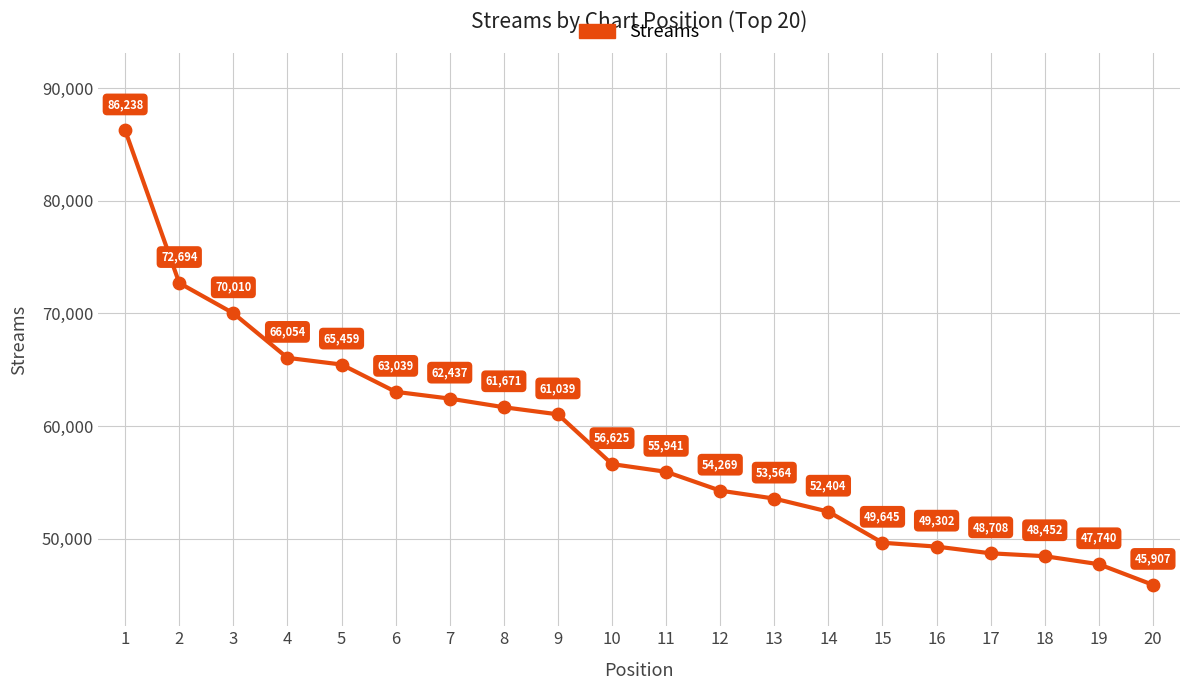

Approximately how many times larger is the value at 18 compared to 4?

0.7